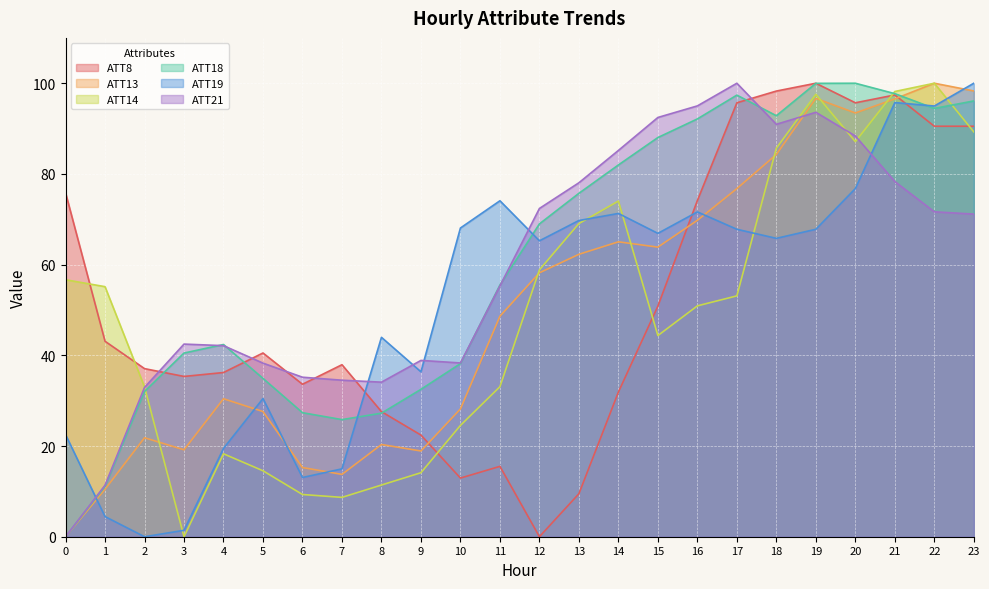

Is it true that ATT8 equals 36.2 at 4?

True